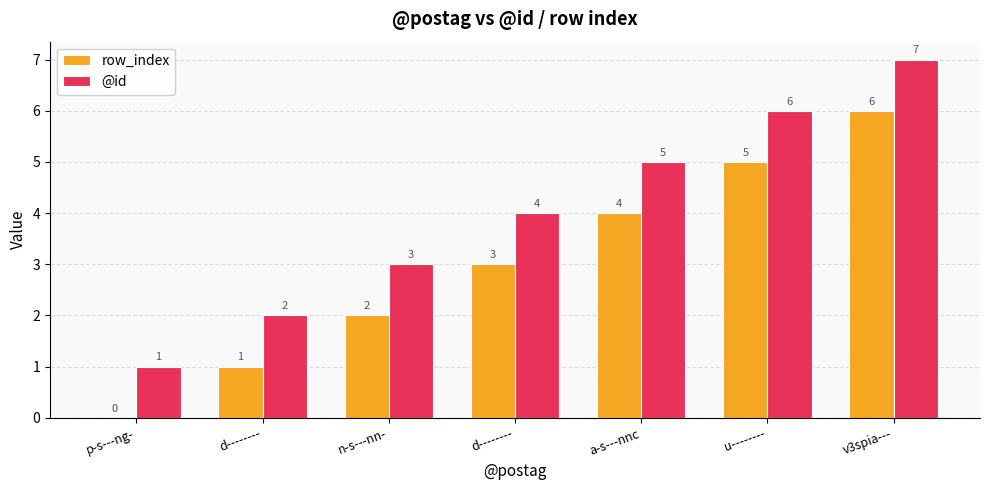

Are the bars grouped side by side (vs. stacked)?

Yes